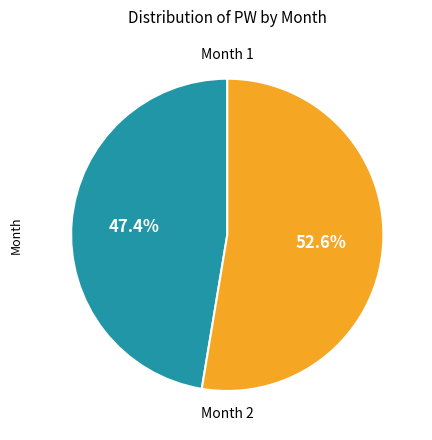

Is there a majority slice in this chart?

Yes